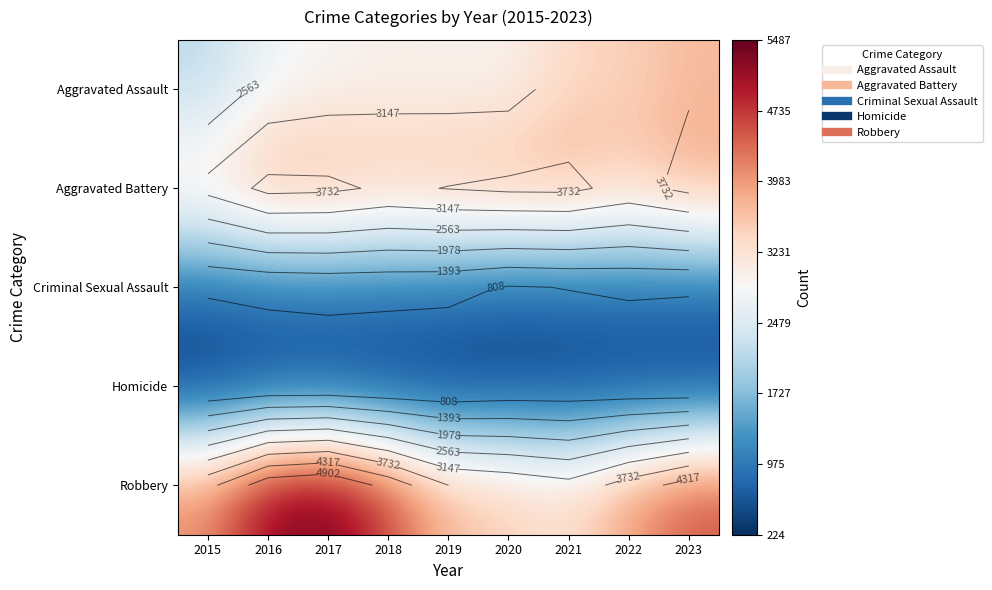

How many values in the Aggravated Assault series are below 2952?

3